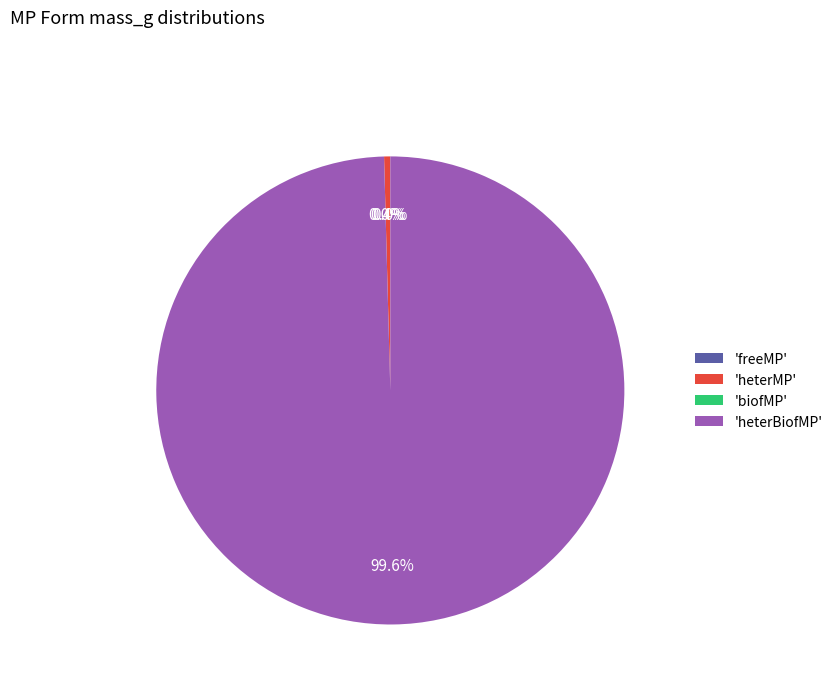

Which category accounts for the majority?

heterBiofMP